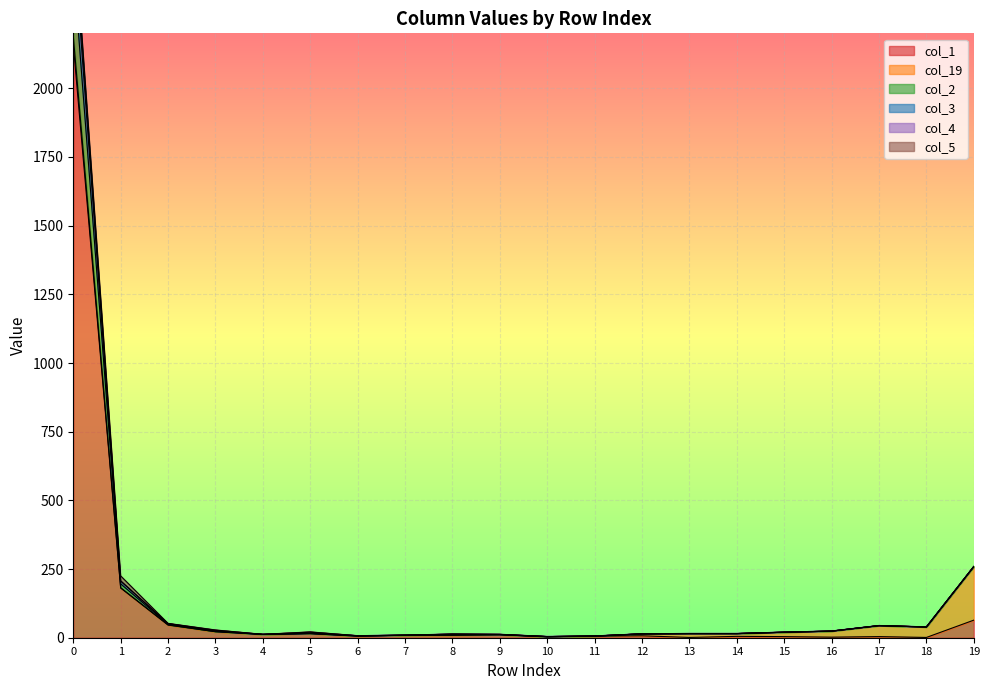

What is the sum of the col_1 values at 17 and 16?

6